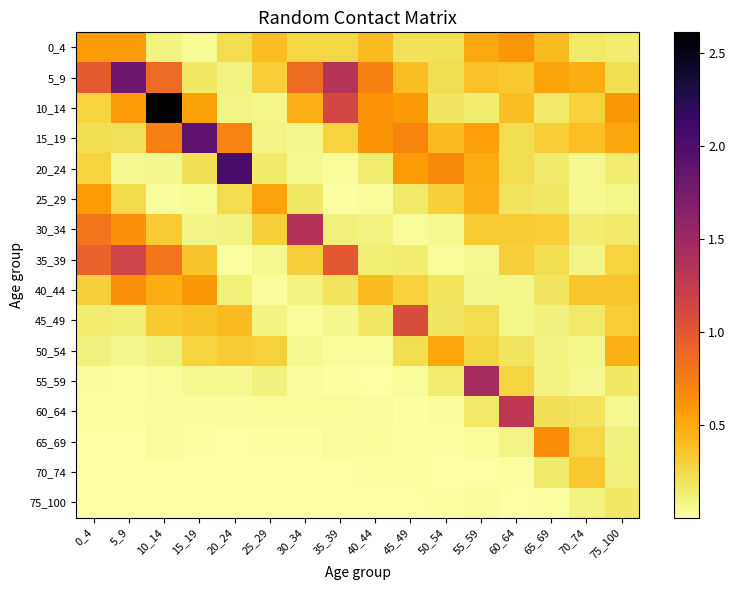

Reading left to right, what are all the values shown in this chart?

0_4: 0_4=0.6	5_9=0.6	10_14=0.1	15_19=0.0	20_24=0.2	25_29=0.4	30_34=0.3	35_39=0.3	40_44=0.4	45_49=0.2	50_54=0.2	55_59=0.5	60_64=0.6	65_69=0.4	70_74=0.2	75_100=0.1
5_9: 0_4=1.0	5_9=1.8	10_14=0.9	15_19=0.2	20_24=0.1	25_29=0.3	30_34=0.9	35_39=1.3	40_44=0.7	45_49=0.4	50_54=0.2	55_59=0.4	60_64=0.3	65_69=0.5	70_74=0.5	75_100=0.2
10_14: 0_4=0.3	5_9=0.6	10_14=2.6	15_19=0.5	20_24=0.1	25_29=0.1	30_34=0.5	35_39=1.1	40_44=0.6	45_49=0.6	50_54=0.2	55_59=0.1	60_64=0.4	65_69=0.2	70_74=0.3	75_100=0.6
15_19: 0_4=0.2	5_9=0.2	10_14=0.7	15_19=1.9	20_24=0.7	25_29=0.1	30_34=0.1	35_39=0.3	40_44=0.6	45_49=0.7	50_54=0.4	55_59=0.6	60_64=0.2	65_69=0.3	70_74=0.4	75_100=0.5
20_24: 0_4=0.3	5_9=0.1	10_14=0.1	15_19=0.2	20_24=2.0	25_29=0.2	30_34=0.1	35_39=0.0	40_44=0.1	45_49=0.6	50_54=0.7	55_59=0.5	60_64=0.2	65_69=0.2	70_74=0.1	75_100=0.1
25_29: 0_4=0.6	5_9=0.2	10_14=0.0	15_19=0.0	20_24=0.2	25_29=0.5	30_34=0.2	35_39=0.0	40_44=0.0	45_49=0.2	50_54=0.3	55_59=0.5	60_64=0.2	65_69=0.2	70_74=0.1	75_100=0.1
30_34: 0_4=0.8	5_9=0.6	10_14=0.3	15_19=0.1	20_24=0.1	25_29=0.3	30_34=1.4	35_39=0.1	40_44=0.1	45_49=0.0	50_54=0.1	55_59=0.3	60_64=0.3	65_69=0.3	70_74=0.1	75_100=0.2
35_39: 0_4=0.9	5_9=1.2	10_14=0.8	15_19=0.4	20_24=0.0	25_29=0.1	30_34=0.3	35_39=1.0	40_44=0.1	45_49=0.1	50_54=0.0	55_59=0.1	60_64=0.3	65_69=0.2	70_74=0.1	75_100=0.3
40_44: 0_4=0.3	5_9=0.6	10_14=0.5	15_19=0.6	20_24=0.1	25_29=0.0	30_34=0.1	35_39=0.2	40_44=0.4	45_49=0.3	50_54=0.2	55_59=0.1	60_64=0.1	65_69=0.2	70_74=0.4	75_100=0.4
45_49: 0_4=0.1	5_9=0.1	10_14=0.3	15_19=0.4	20_24=0.4	25_29=0.1	30_34=0.0	35_39=0.1	40_44=0.2	45_49=1.1	50_54=0.2	55_59=0.2	60_64=0.1	65_69=0.1	70_74=0.2	75_100=0.3
50_54: 0_4=0.1	5_9=0.1	10_14=0.1	15_19=0.3	20_24=0.3	25_29=0.3	30_34=0.1	35_39=0.0	40_44=0.0	45_49=0.2	50_54=0.5	55_59=0.3	60_64=0.2	65_69=0.1	70_74=0.1	75_100=0.5
55_59: 0_4=0.0	5_9=0.0	10_14=0.0	15_19=0.1	20_24=0.1	25_29=0.1	30_34=0.0	35_39=0.0	40_44=0.0	45_49=0.0	50_54=0.1	55_59=1.4	60_64=0.3	65_69=0.1	70_74=0.1	75_100=0.2
60_64: 0_4=0.0	5_9=0.0	10_14=0.0	15_19=0.0	20_24=0.0	25_29=0.0	30_34=0.0	35_39=0.0	40_44=0.0	45_49=0.0	50_54=0.0	55_59=0.2	60_64=1.3	65_69=0.2	70_74=0.2	75_100=0.1
65_69: 0_4=0.0	5_9=0.0	10_14=0.0	15_19=0.0	20_24=0.0	25_29=0.0	30_34=0.0	35_39=0.0	40_44=0.0	45_49=0.0	50_54=0.0	55_59=0.0	60_64=0.1	65_69=0.7	70_74=0.3	75_100=0.1
70_74: 0_4=0.0	5_9=0.0	10_14=0.0	15_19=0.0	20_24=0.0	25_29=0.0	30_34=0.0	35_39=0.0	40_44=0.0	45_49=0.0	50_54=0.0	55_59=0.0	60_64=0.0	65_69=0.1	70_74=0.3	75_100=0.1
75_100: 0_4=0.0	5_9=0.0	10_14=0.0	15_19=0.0	20_24=0.0	25_29=0.0	30_34=0.0	35_39=0.0	40_44=0.0	45_49=0.0	50_54=0.0	55_59=0.0	60_64=0.0	65_69=0.0	70_74=0.1	75_100=0.2